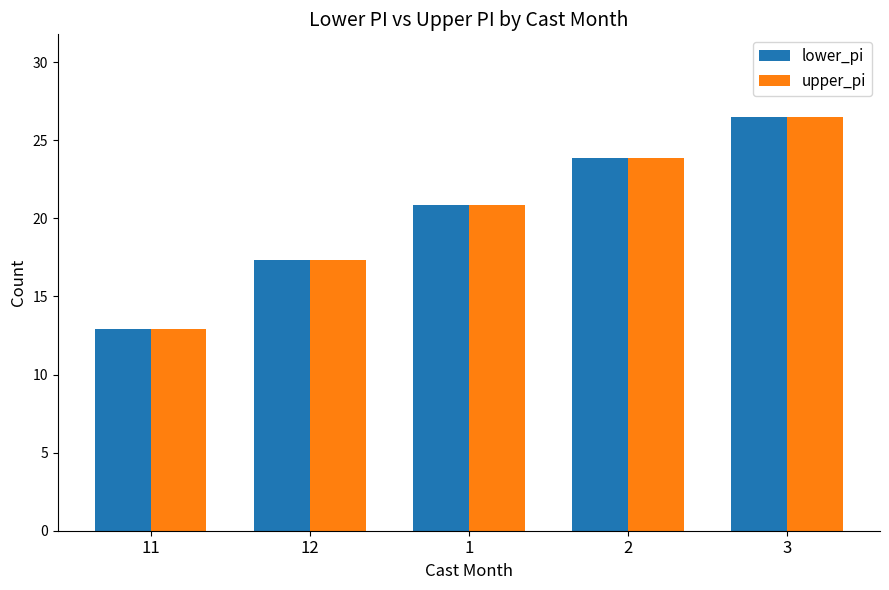

What is the maximum value for lower_pi?

26.5